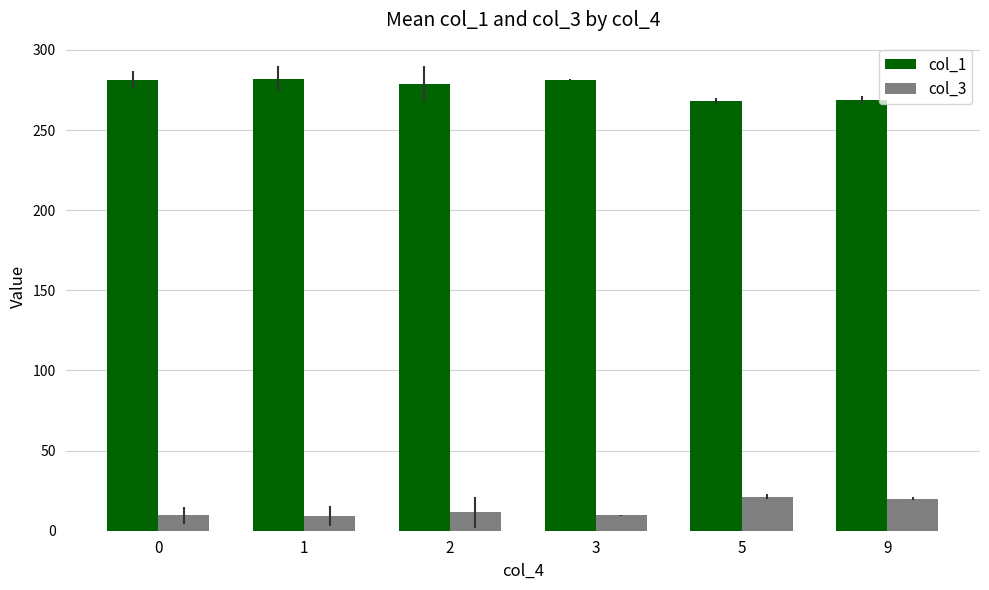

Read the col_1 value at 1.

282.0